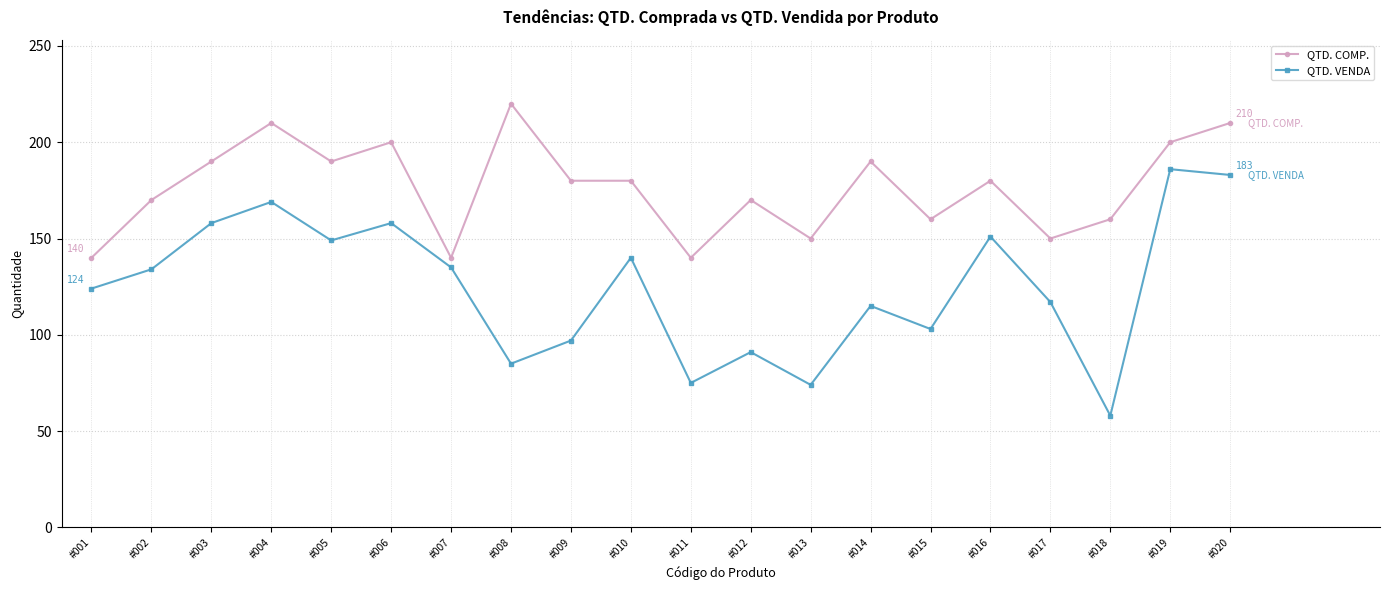

True or false: QTD. VENDA and QTD. COMP. intersect in this chart.

False